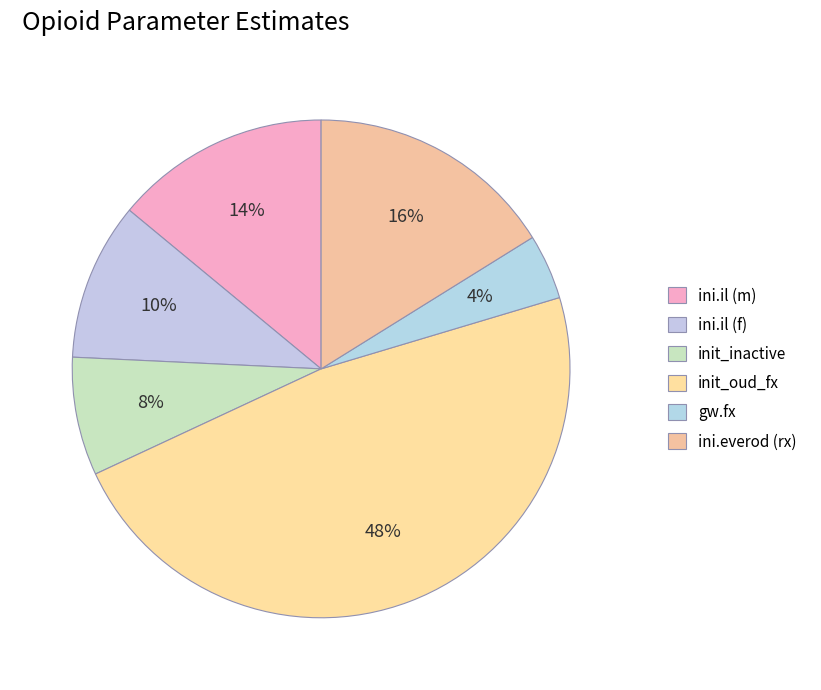

True or false: init_oud_fx accounts for 39% of the total.

False